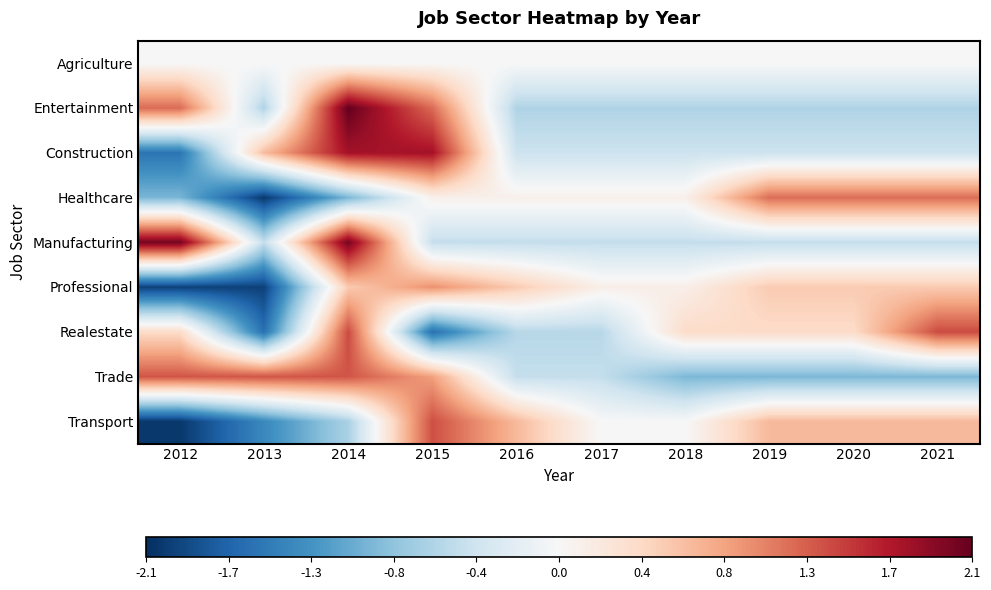

At how many categories does at least one series exceed 1?

7